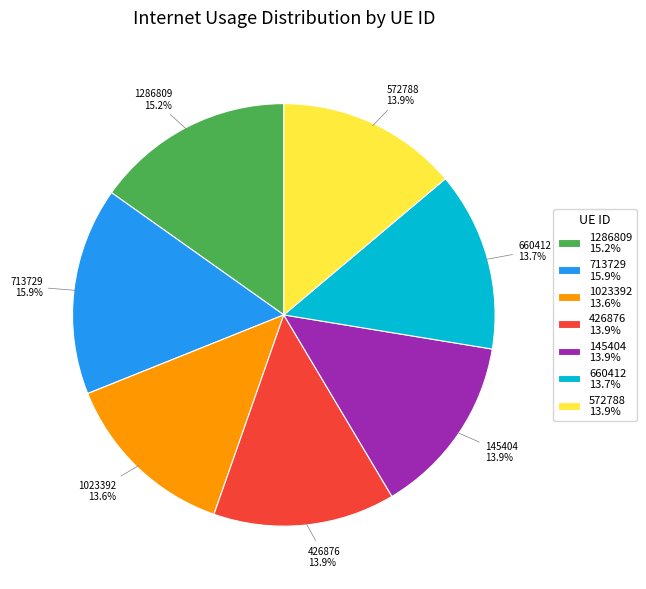

True or false: 660412 accounts for 6% of the total.

False